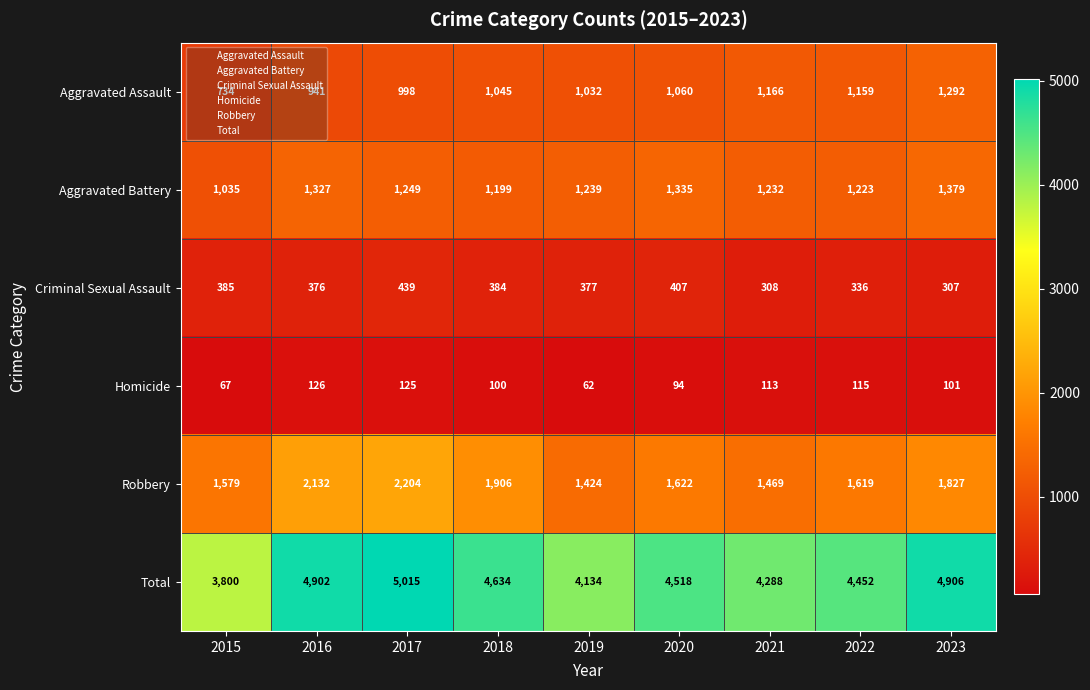

The value of Aggravated Assault at 2022 is 1159. True or false?

True